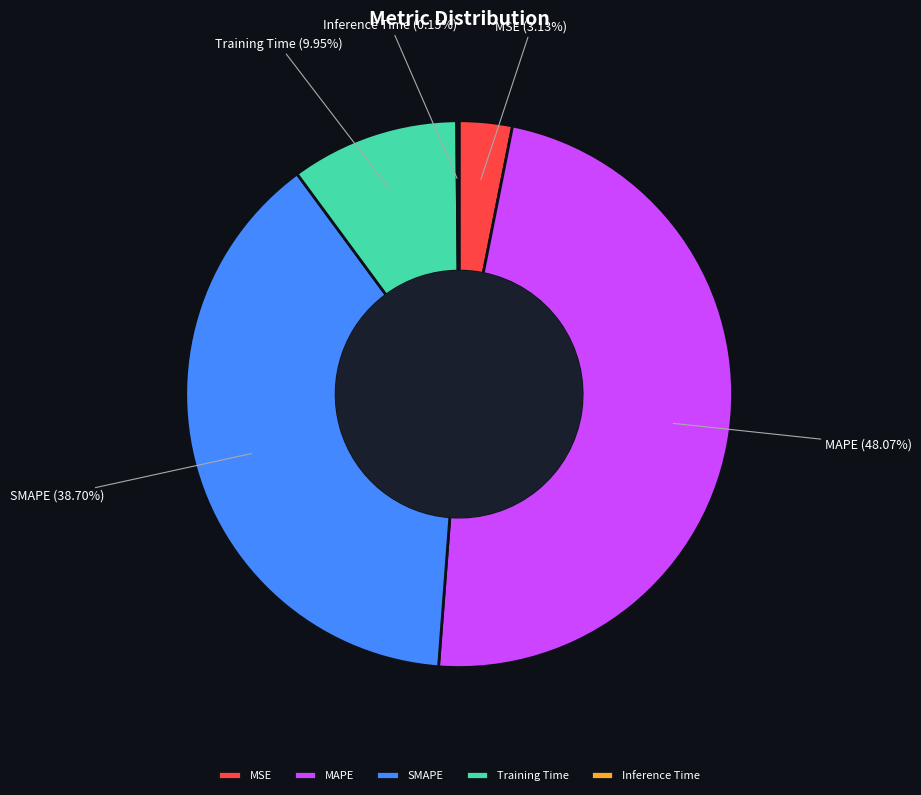

Do SMAPE and MAPE together represent more than half of the pie?

Yes